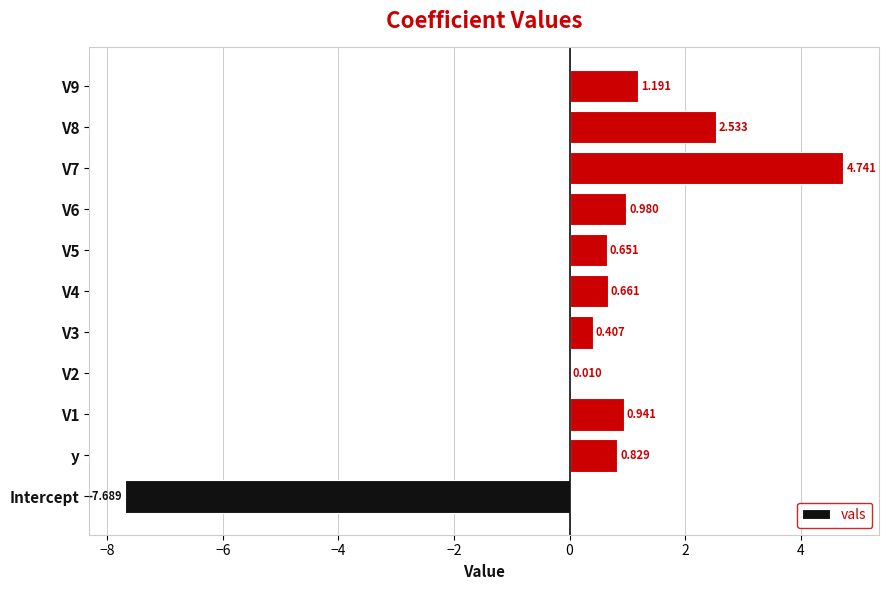

Between y and V2, which is larger?

y